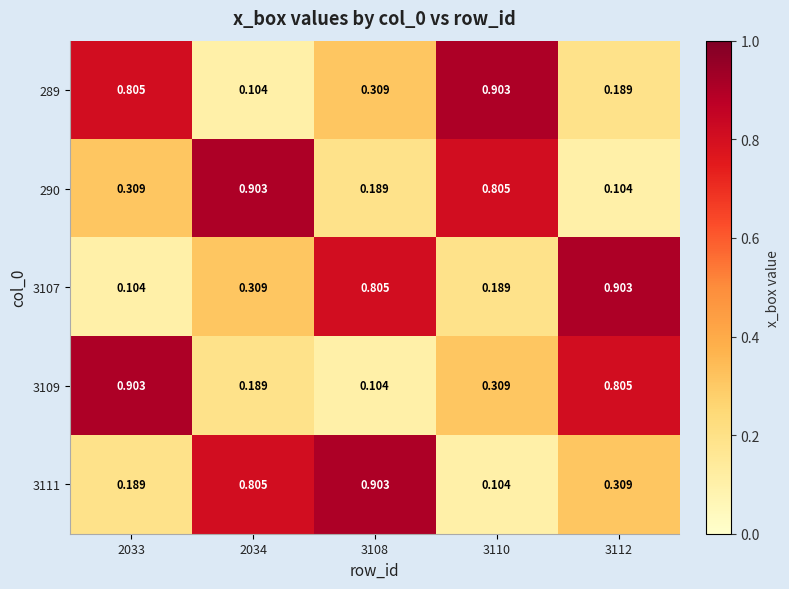

What is the total value across all series at 3112?

2.3